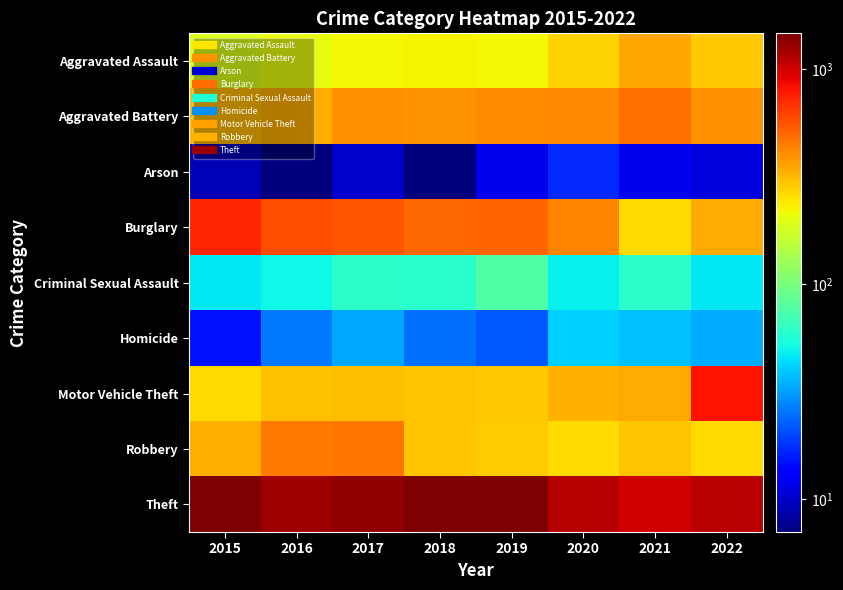

Which series has the largest total across all categories?

Theft